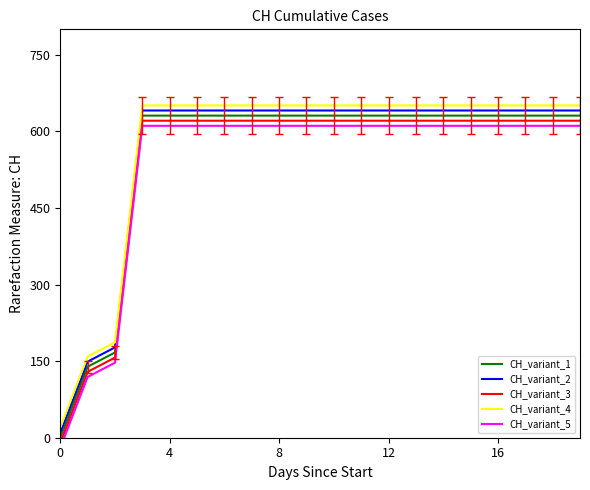

True or false: CH_variant_1 and CH_variant_2 intersect in this chart.

False